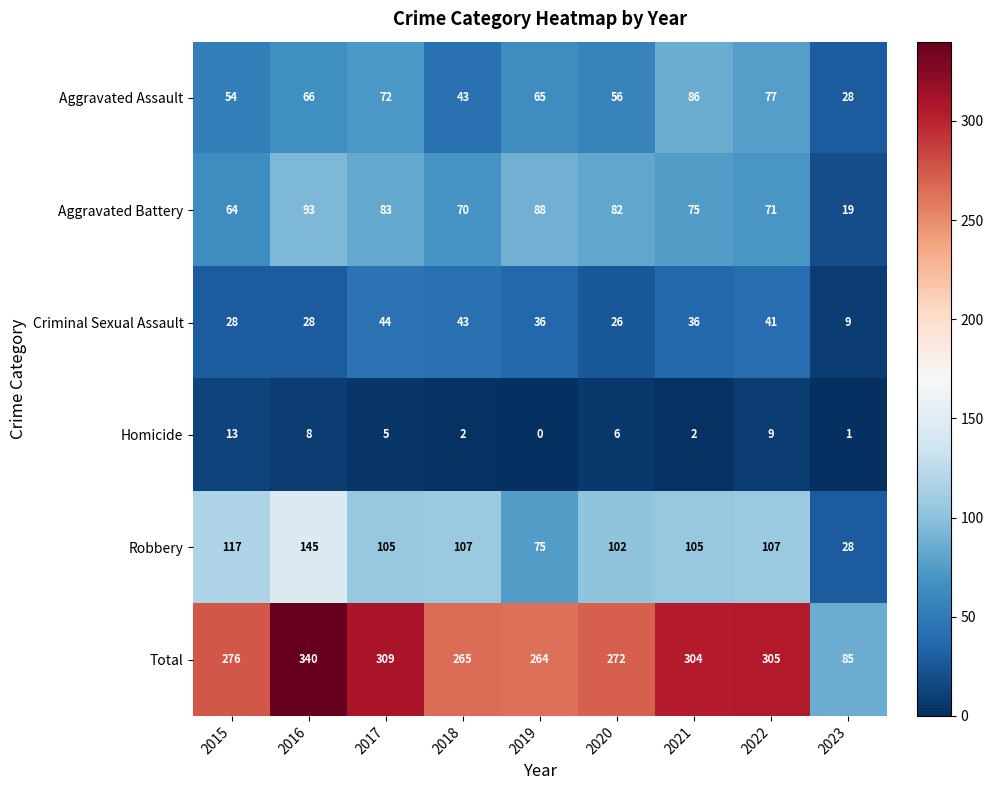

True or false: Total has a value of 276 at 2015.

True